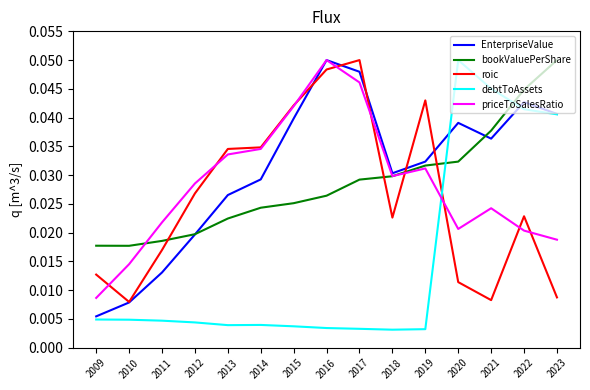

What are all the series names shown in the legend?

EnterpriseValue, bookValuePerShare, roic, debtToAssets, priceToSalesRatio